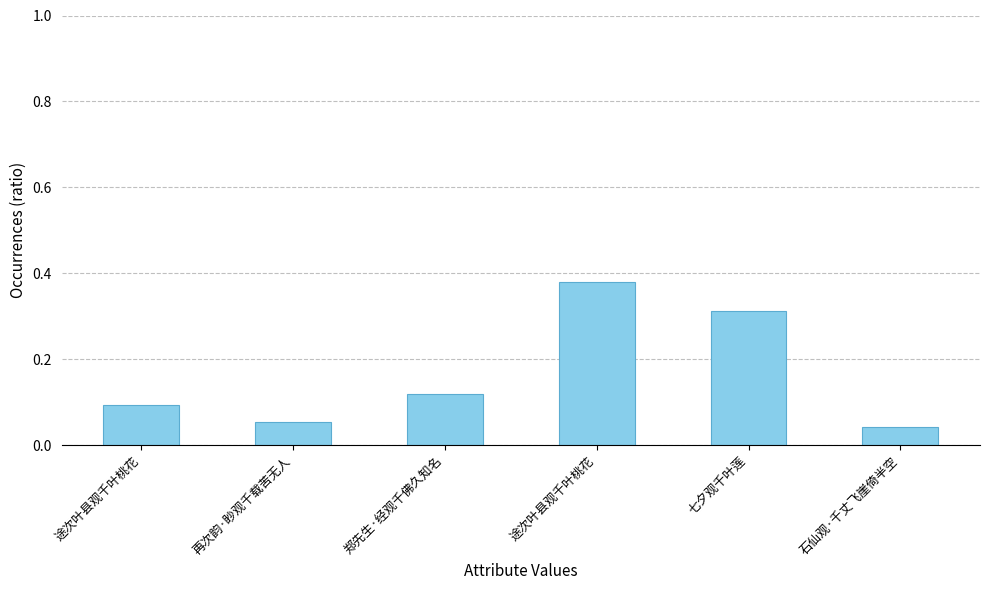

Are the bars horizontal?

No